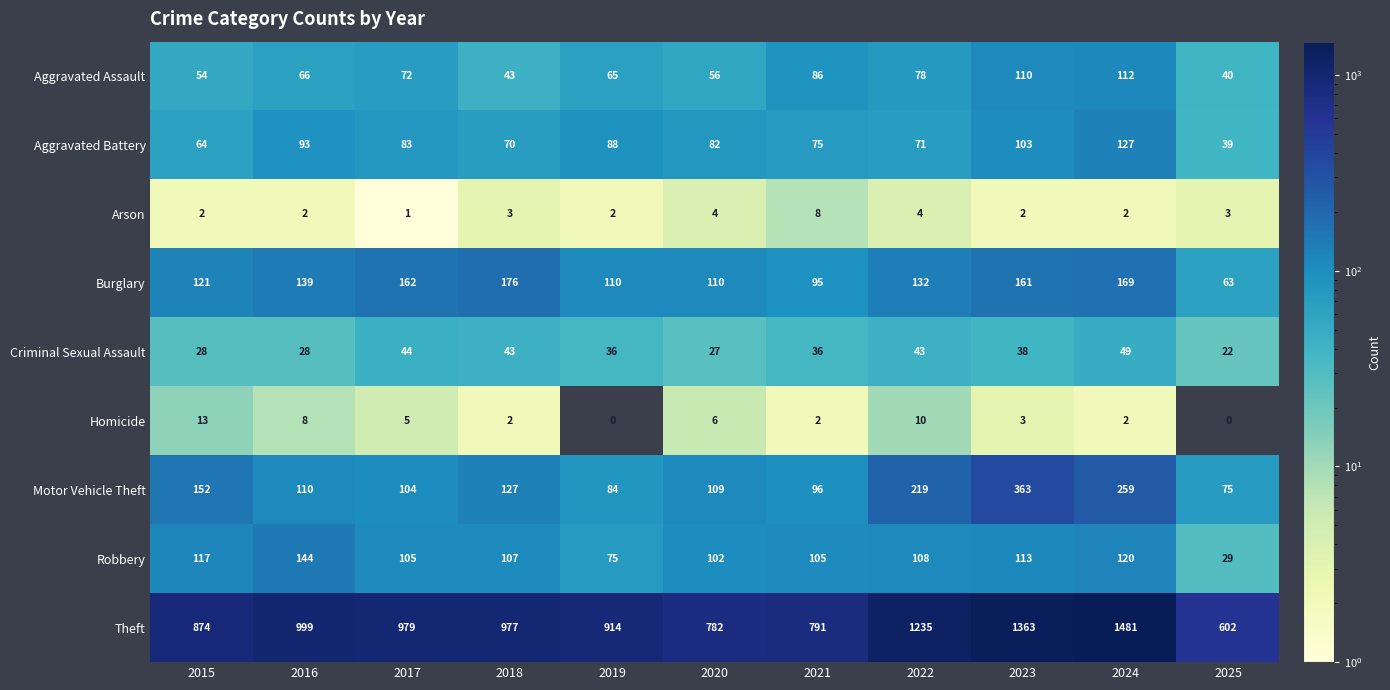

What is the difference between the highest and lowest values at 2017?

978